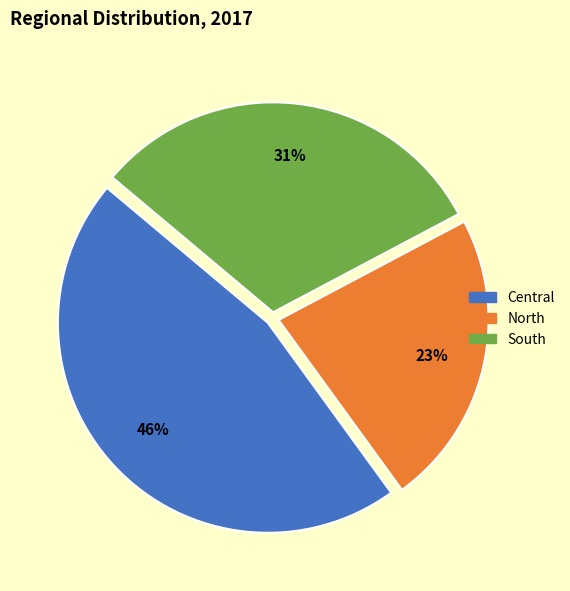

Does any single category account for the majority?

No